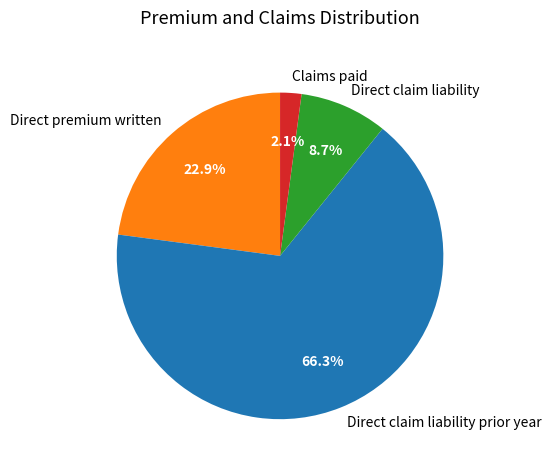

To the nearest percent, what portion does Direct premium written represent?

23%